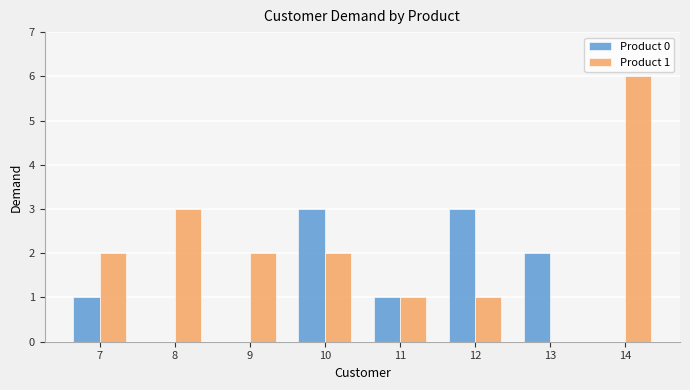

Is it true that Product 0 equals 2 at 13?

True